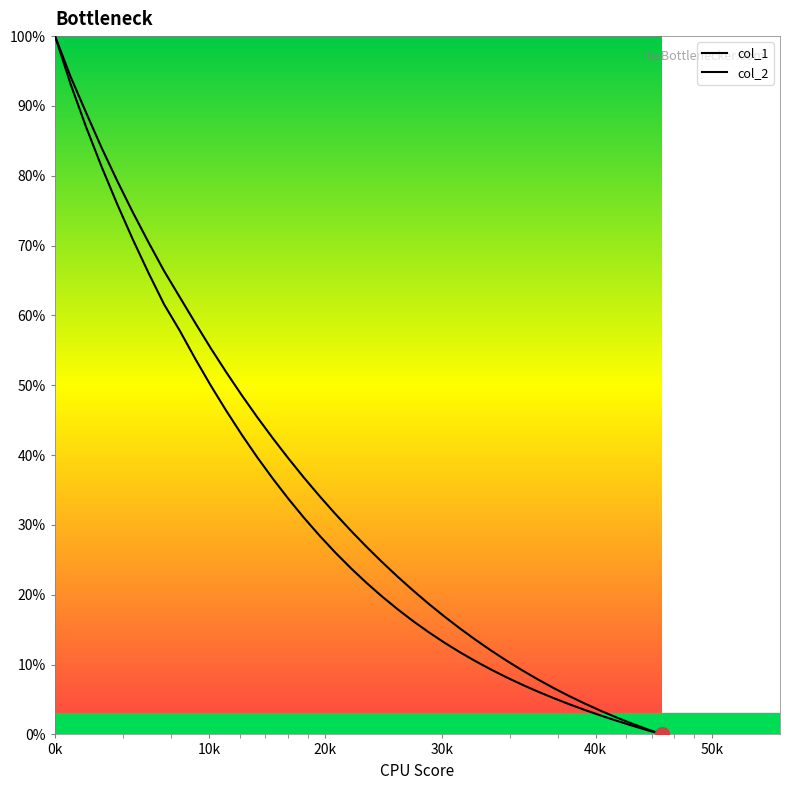

How many lines are shown in the chart?

2